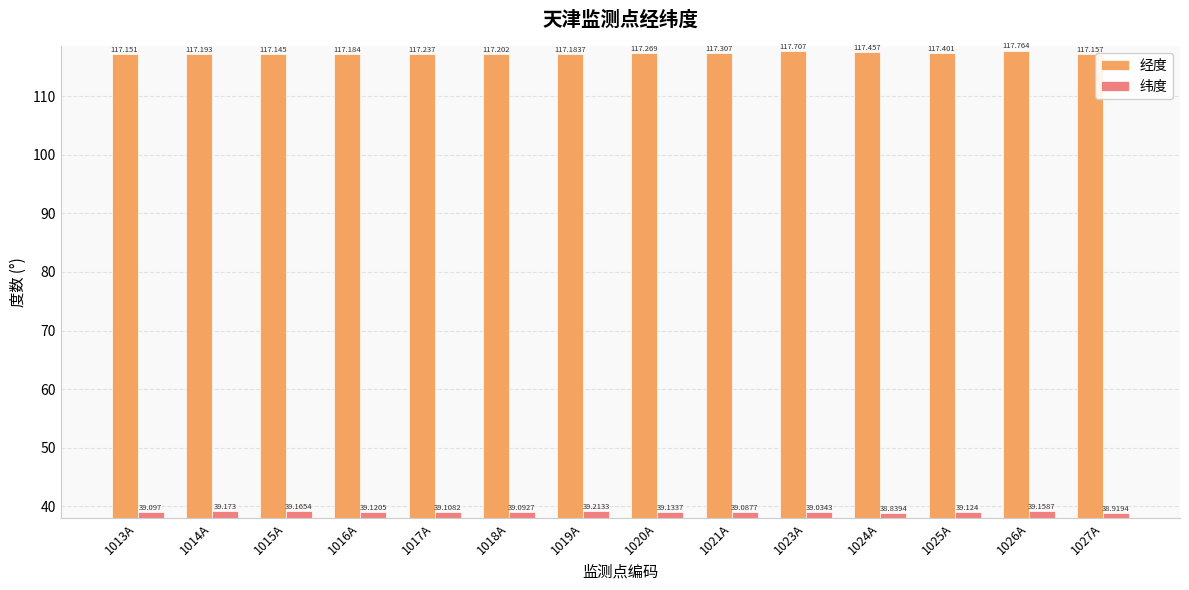

What is the total value across all series at 1021A?

156.4